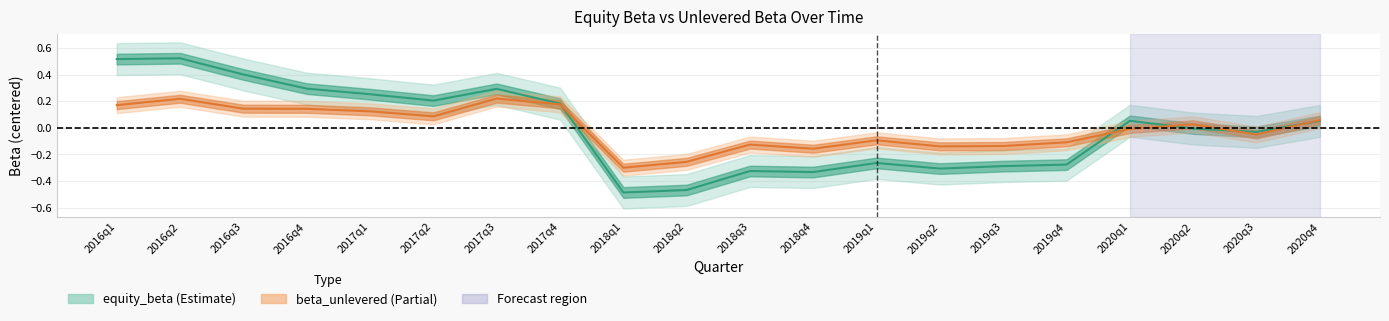

True or false: beta_unlevered has more than 1 points higher than both neighbors.

True